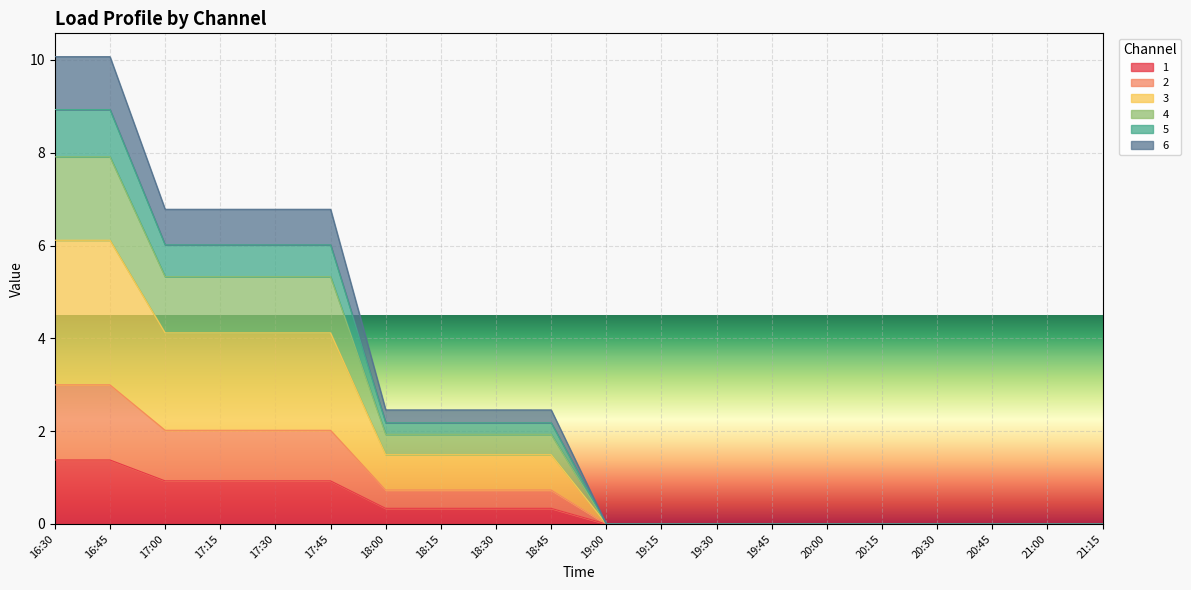

True or false: 6 and 5 intersect in this chart.

False